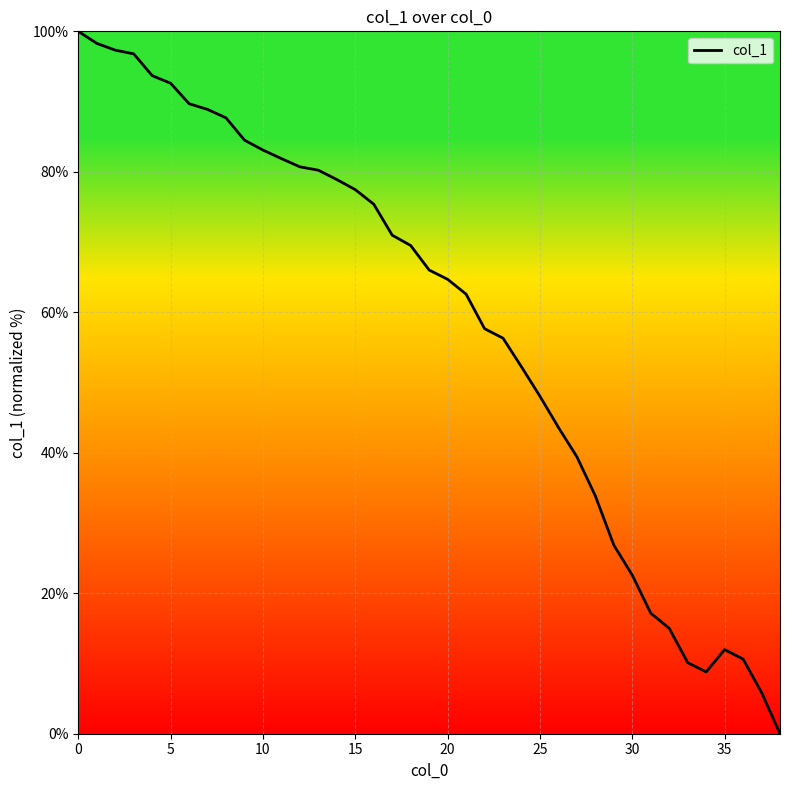

What is the greatest value displayed?

100.0